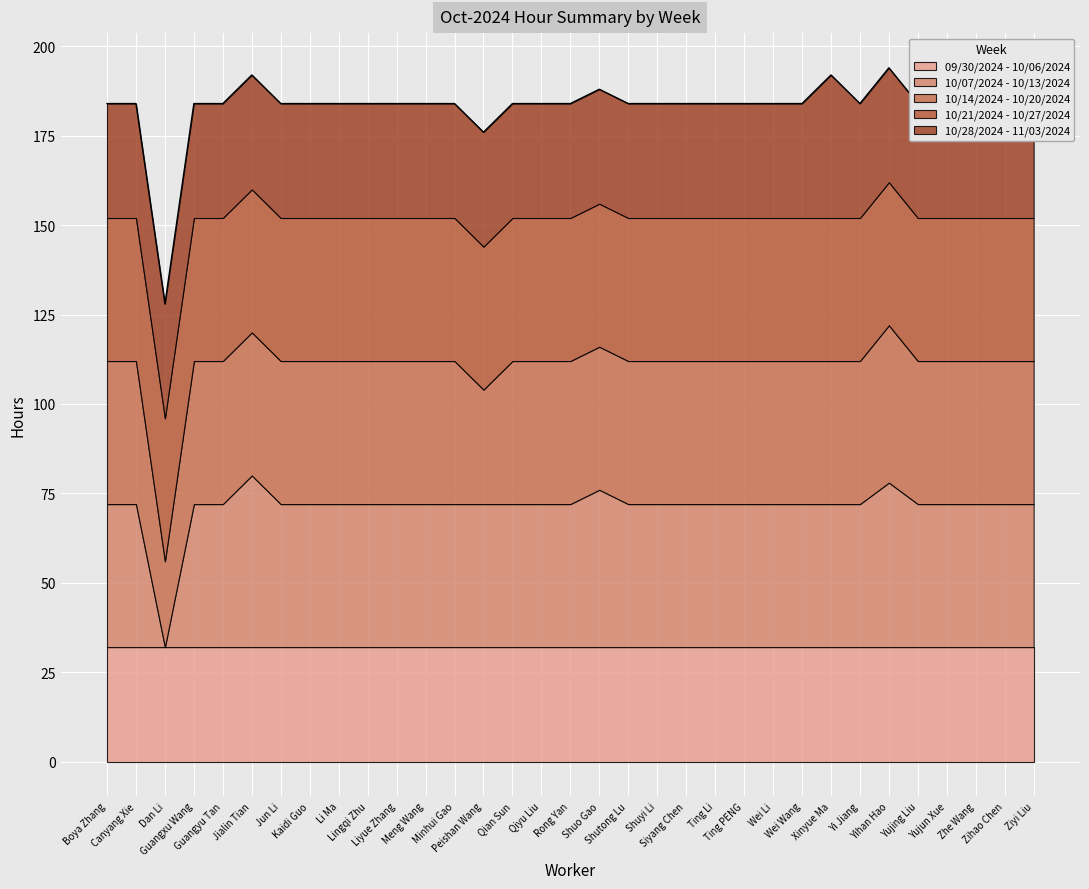

True or false: 09/30/2024 - 10/06/2024 has more than 1 interior local peaks.

False